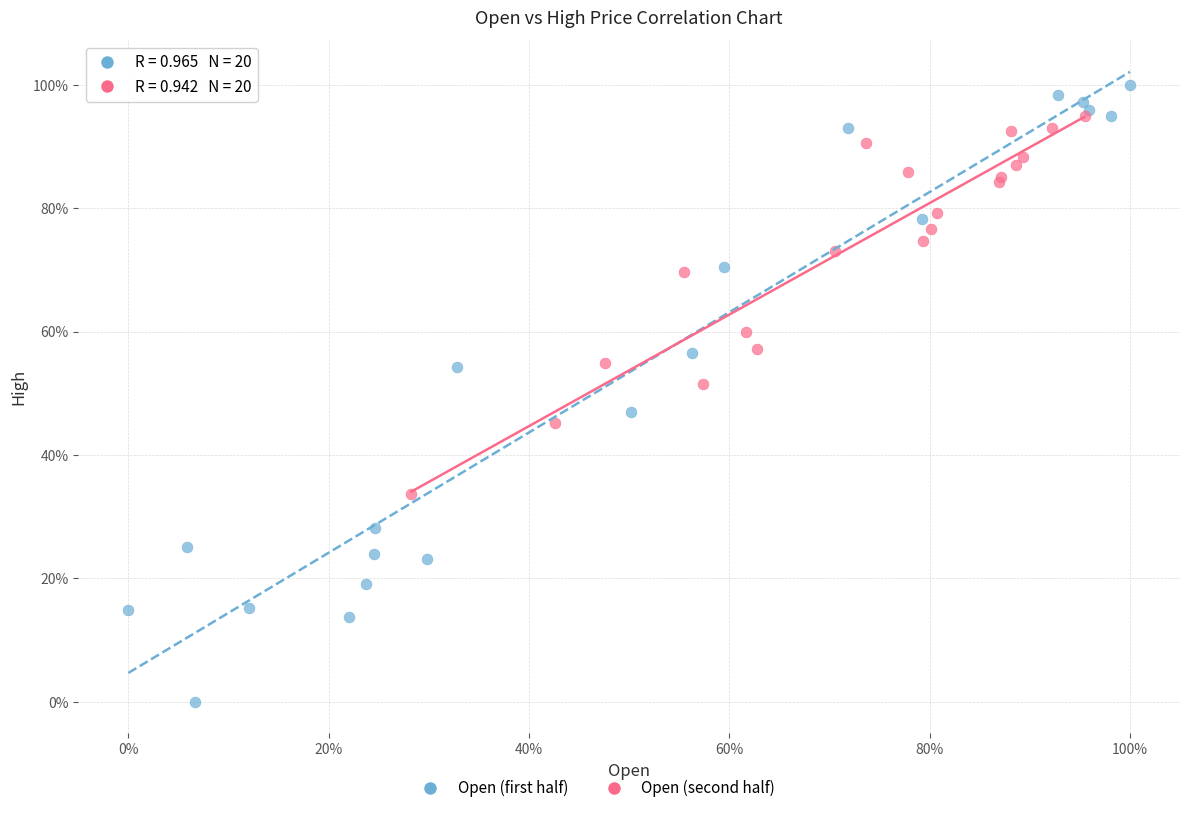

Which series has the largest Y range (max minus min)?

Open (first half)